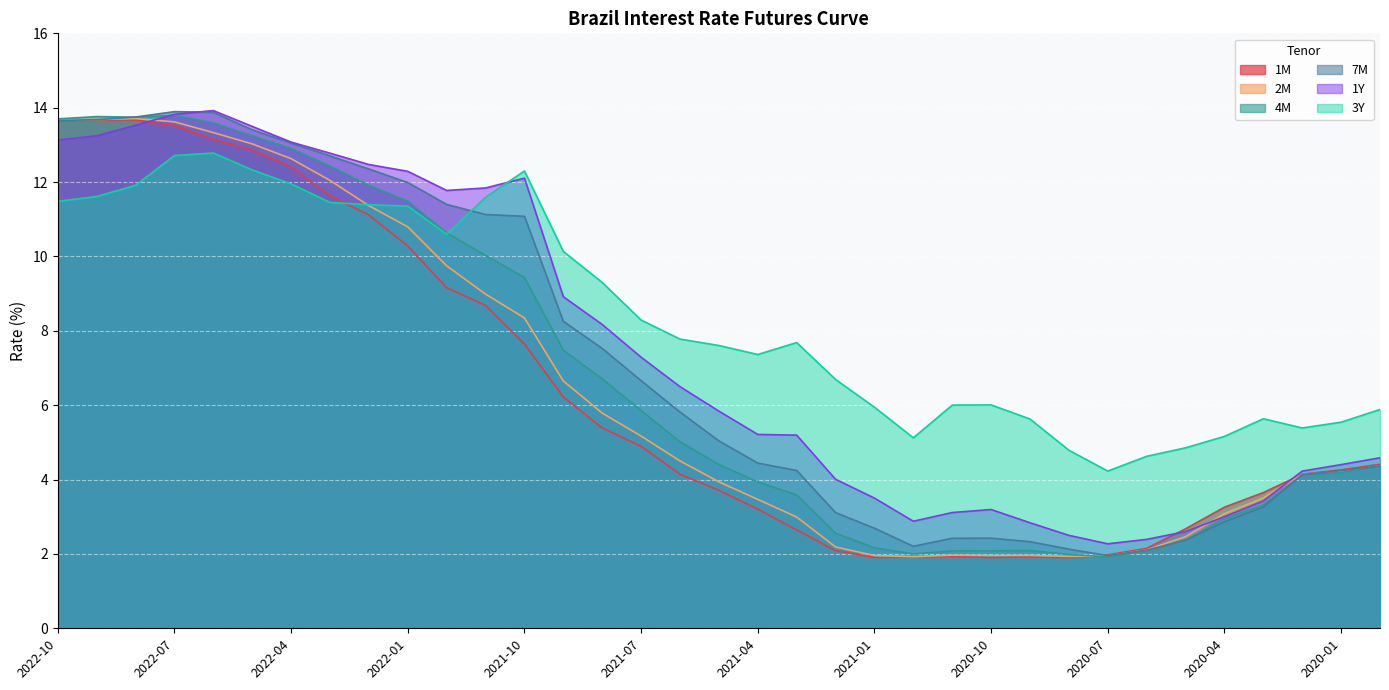

Reading left to right, what are all the values shown in this chart?

1M: 13.7	13.7	13.7	13.5	13.1	12.9	12.4	11.6	11.1	10.3	9.2	8.7	7.6	6.2	5.4	4.9	4.1	3.7	3.2	2.6	2.1	1.9	1.9	1.9	1.9	1.9	1.9	2.0	2.1	2.7	3.3	3.6	4.1	4.3	4.4
2M: 13.7	13.7	13.7	13.6	13.3	13.0	12.6	12.0	11.4	10.8	9.7	9.0	8.3	6.7	5.8	5.2	4.5	3.9	3.5	3.0	2.2	2.0	1.9	2.0	2.0	2.0	1.9	1.9	2.1	2.5	3.1	3.5	4.1	4.2	4.4
4M: 13.7	13.8	13.7	13.8	13.6	13.2	12.9	12.4	11.9	11.5	10.6	10.0	9.4	7.5	6.7	5.9	5.0	4.4	3.9	3.6	2.6	2.2	2.0	2.1	2.1	2.1	2.0	1.9	2.1	2.4	3.0	3.3	4.1	4.2	4.3
7M: 13.7	13.7	13.7	13.9	13.9	13.4	13.1	12.7	12.4	12.0	11.4	11.1	11.1	8.3	7.5	6.7	5.8	5.0	4.4	4.2	3.1	2.7	2.2	2.4	2.4	2.3	2.1	2.0	2.1	2.4	2.9	3.3	4.1	4.2	4.4
1Y: 13.1	13.2	13.5	13.8	13.9	13.5	13.1	12.8	12.5	12.3	11.8	11.8	12.1	8.9	8.2	7.3	6.5	5.8	5.2	5.2	4.0	3.5	2.9	3.1	3.2	2.8	2.5	2.3	2.4	2.6	3.0	3.4	4.2	4.4	4.6
3Y: 11.5	11.6	11.9	12.7	12.8	12.3	12.0	11.5	11.4	11.4	10.6	11.6	12.3	10.1	9.3	8.3	7.8	7.6	7.4	7.7	6.7	5.9	5.1	6.0	6.0	5.6	4.8	4.2	4.6	4.9	5.2	5.6	5.4	5.5	5.9